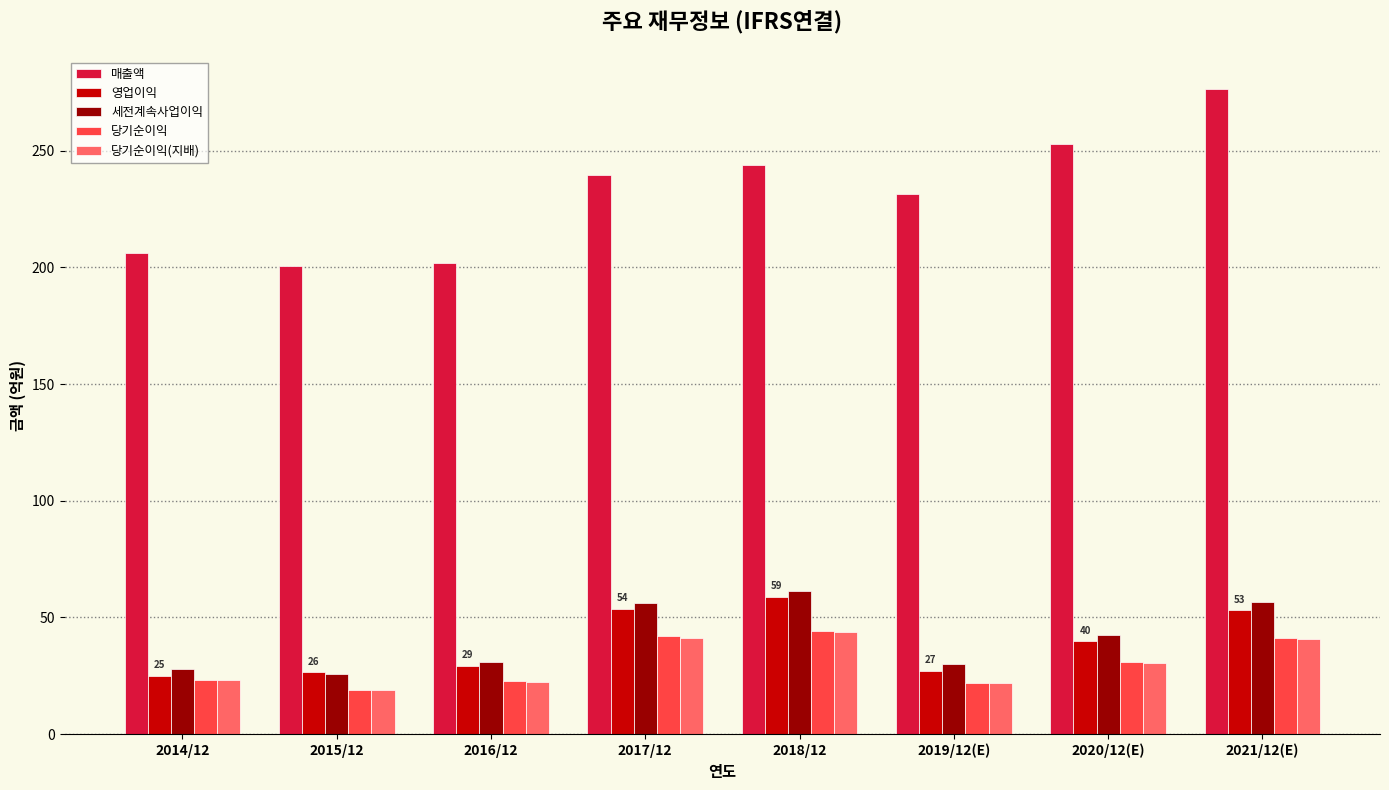

Which series has the widest spread of values?

매출액